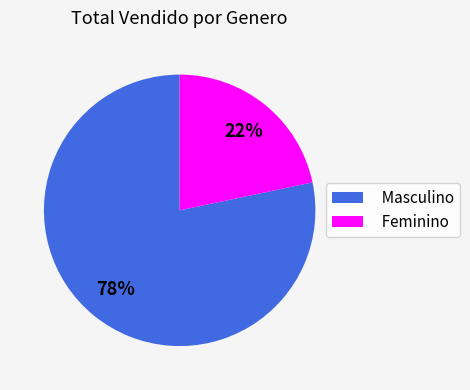

To the nearest percent, what is the combined percentage of Masculino and Feminino?

100%